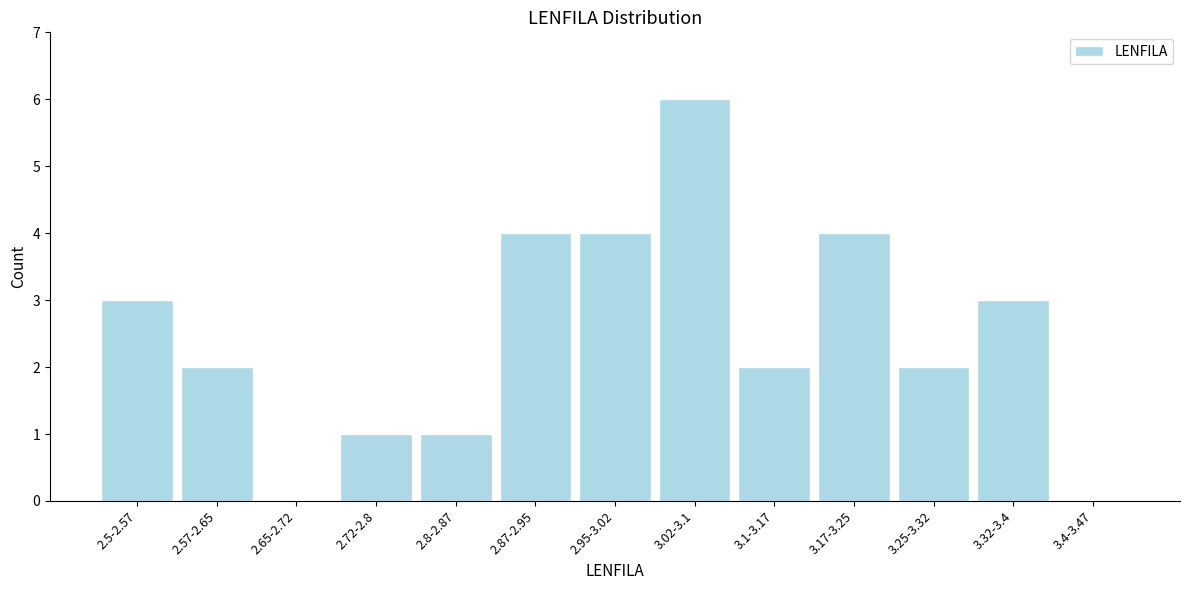

Reading left to right, transcribe all the data shown in this chart.

2.5-2.57=3	2.57-2.65=2	2.65-2.72=0	2.72-2.8=1	2.8-2.87=1	2.87-2.95=4	2.95-3.02=4	3.02-3.1=6	3.1-3.17=2	3.17-3.25=4	3.25-3.32=2	3.32-3.4=3	3.4-3.47=0